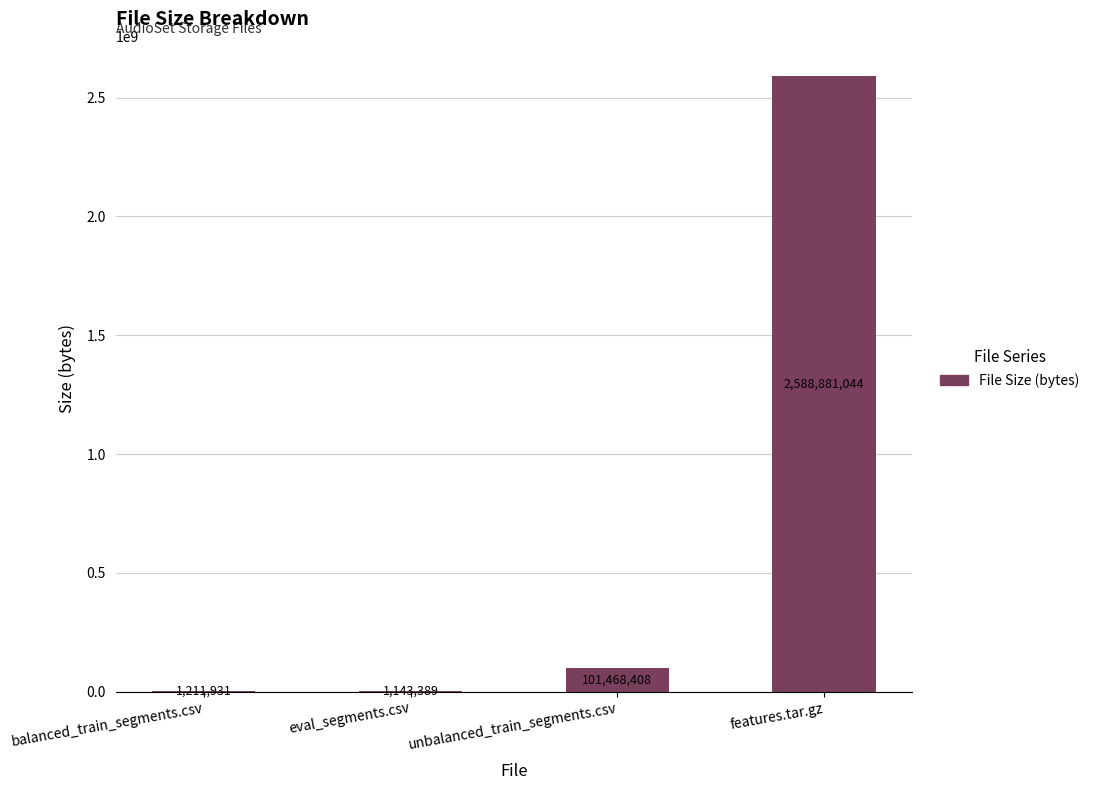

What is the difference between the values at eval_segments.csv and unbalanced_train_segments.csv?

100325019